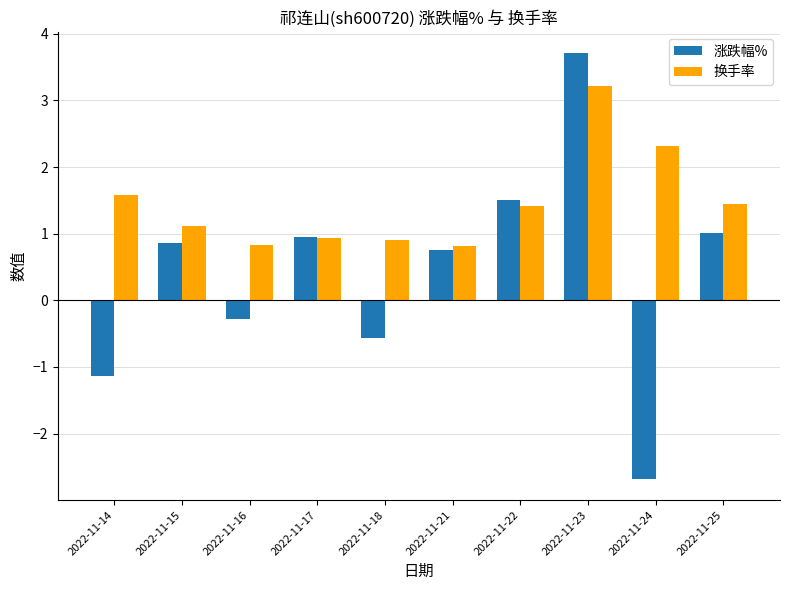

At how many categories does at least one series exceed 1?

6